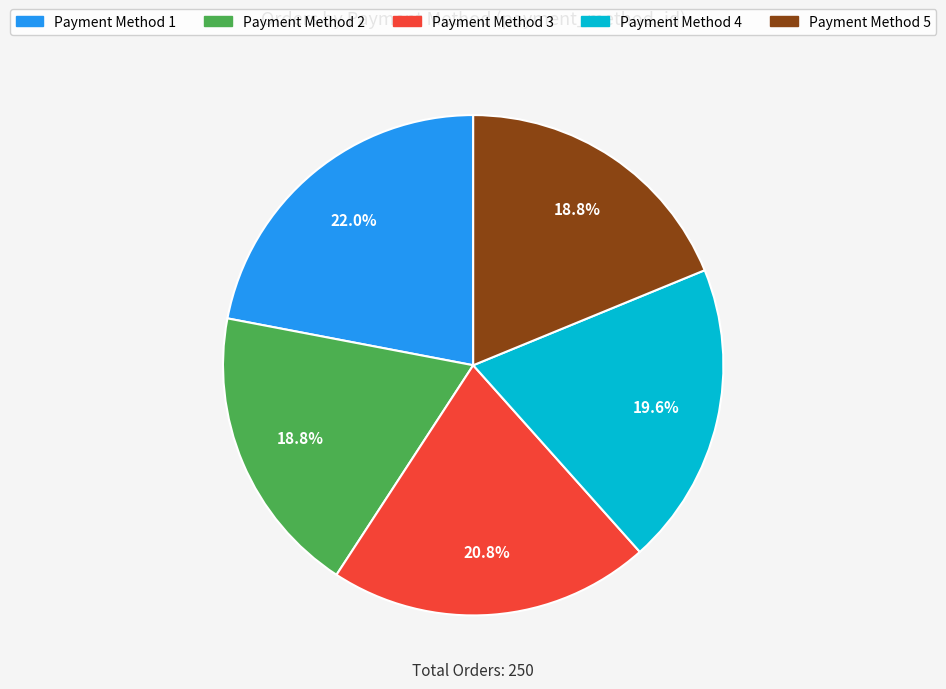

Is there any slice that represents more than half of the pie?

No